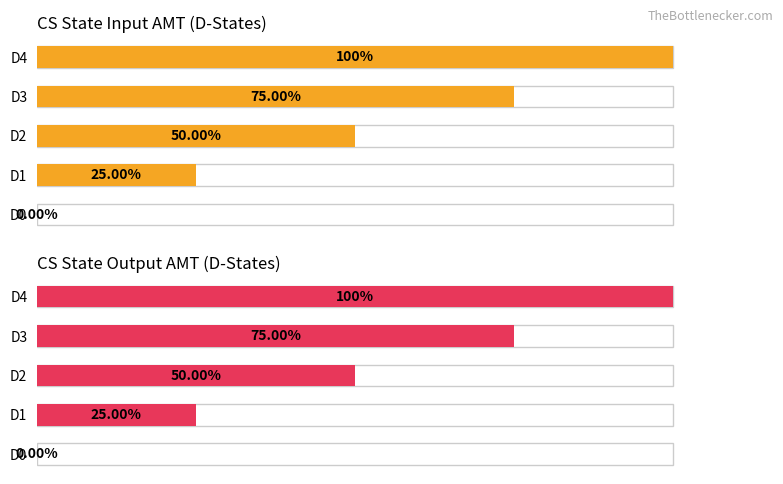

What is the greatest value displayed?

1.0